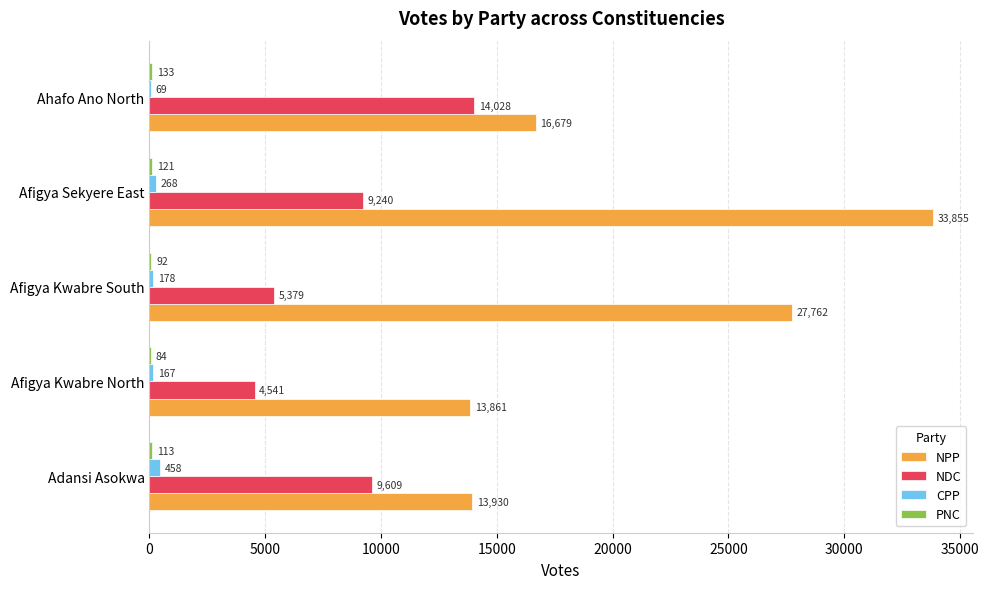

Where is NDC nearest to the value 9284?

Afigya Sekyere East